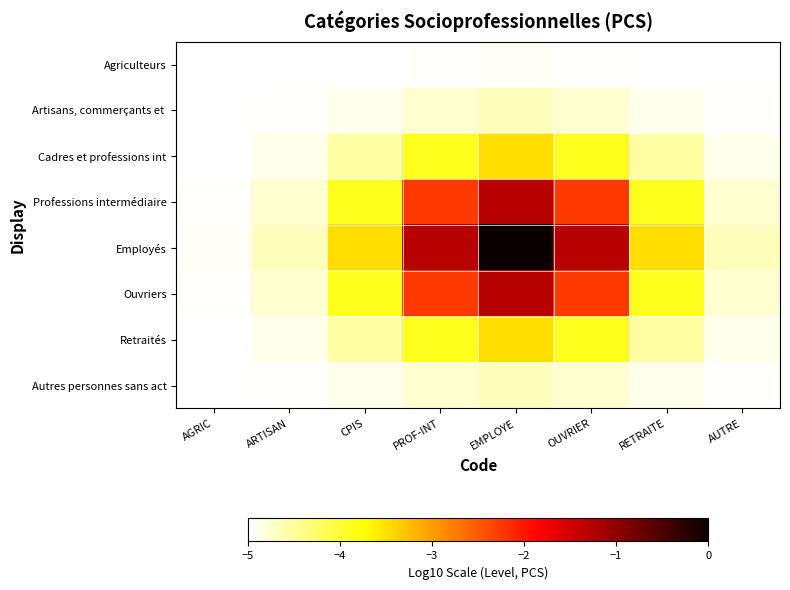

What is the minimum value shown in the chart?

-5.0